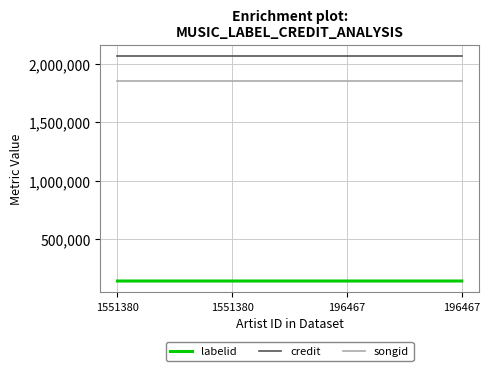

Reading right to left, extract all data points from this chart.

labelid: 141390	141389	141390	141389
credit: 2066582	2066582	2066582	2066582
songid: 1854459	1854459	1854459	1854459